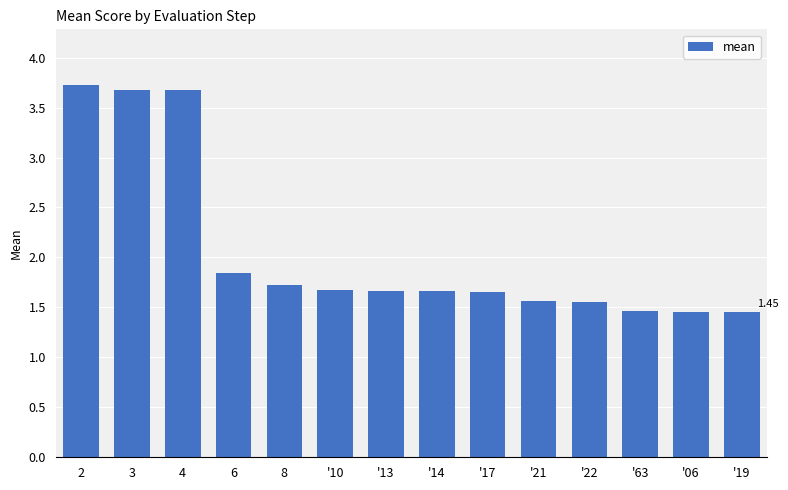

Approximately how many times larger is the value at '14 compared to '63?

1.1